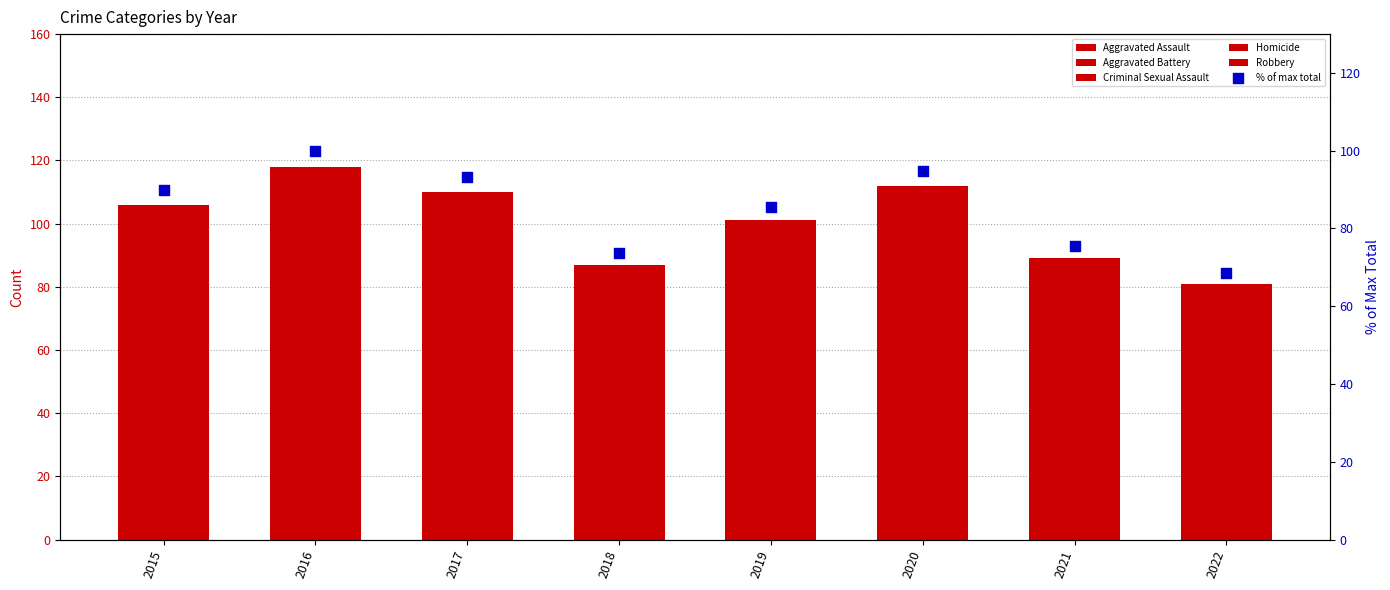

What are all the series names shown in the legend?

Aggravated Assault, Aggravated Battery, Criminal Sexual Assault, Homicide, Robbery, % of max total